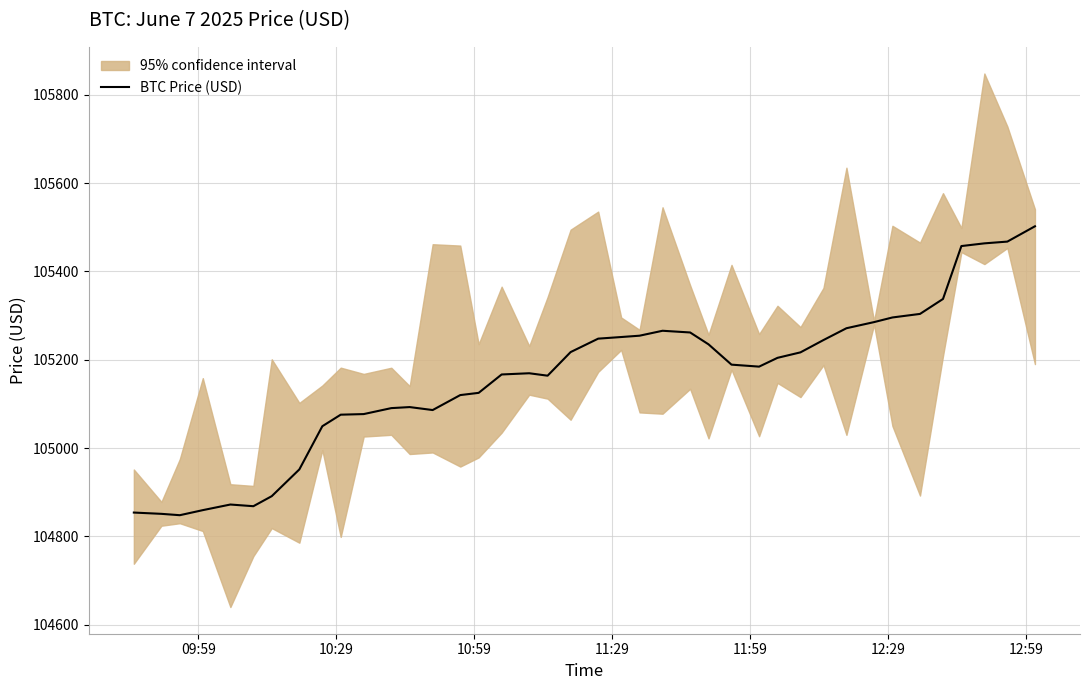

Count the number of values greater than 105188.

20